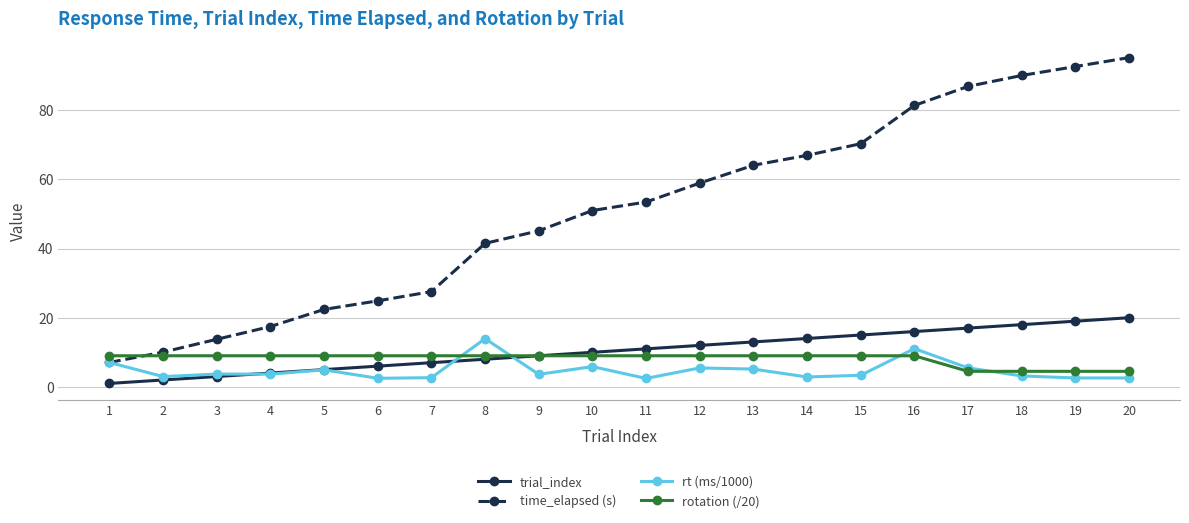

Which category has the highest value across all series?

20